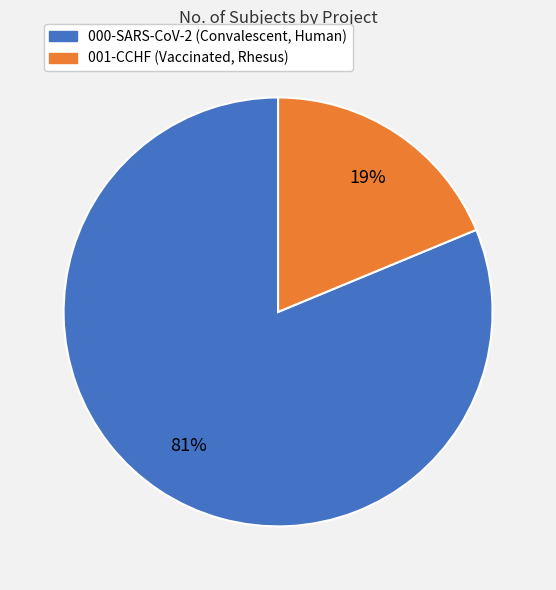

True or false: 001-CCHF (Vaccinated, Rhesus) accounts for 30% of the total.

False